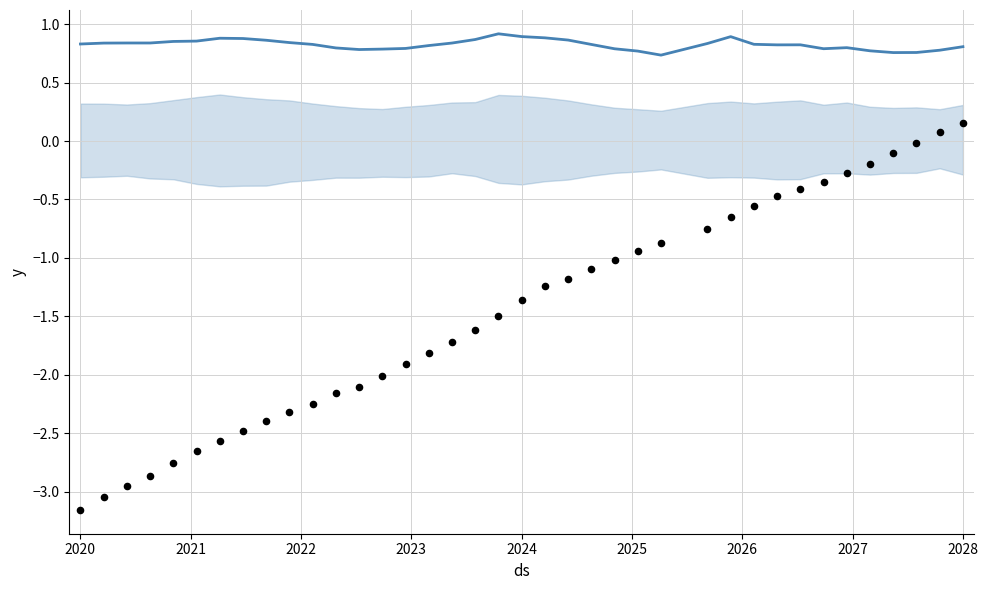

Which series reaches the maximum Y coordinate?

trend line